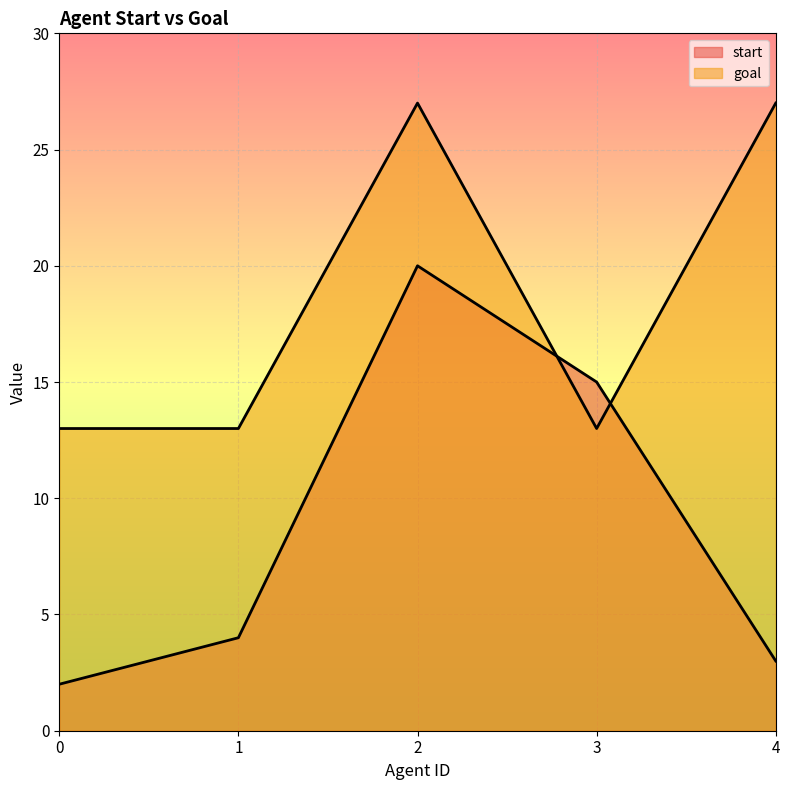

Count the goal values in the range 13 to 27.

5